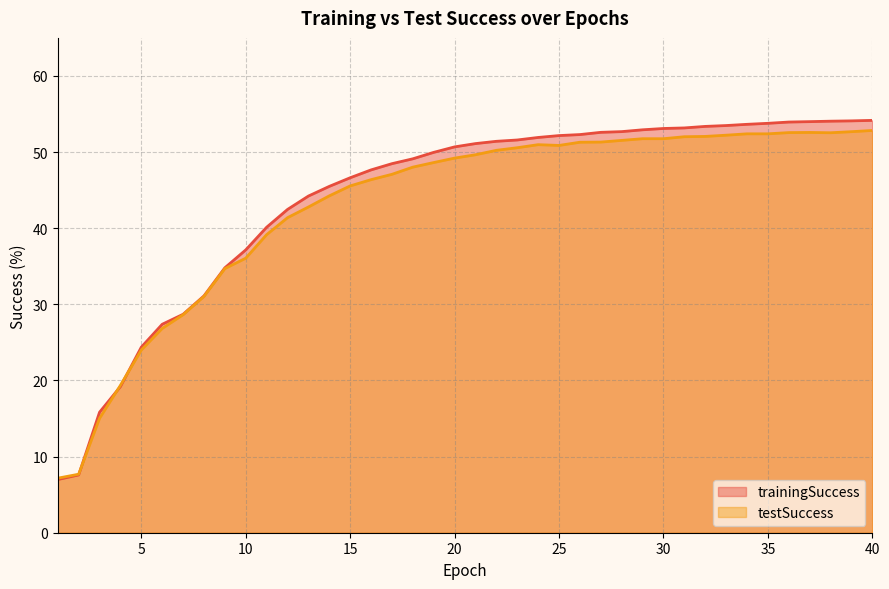

What is the total value across all series at 32?

105.4